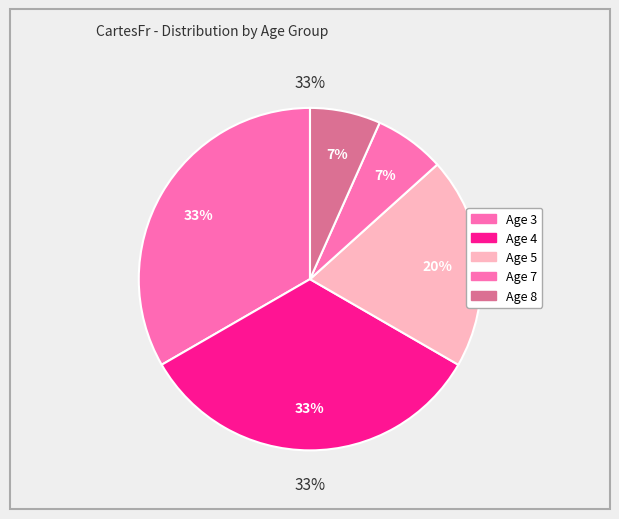

Is there any slice that represents more than half of the pie?

No